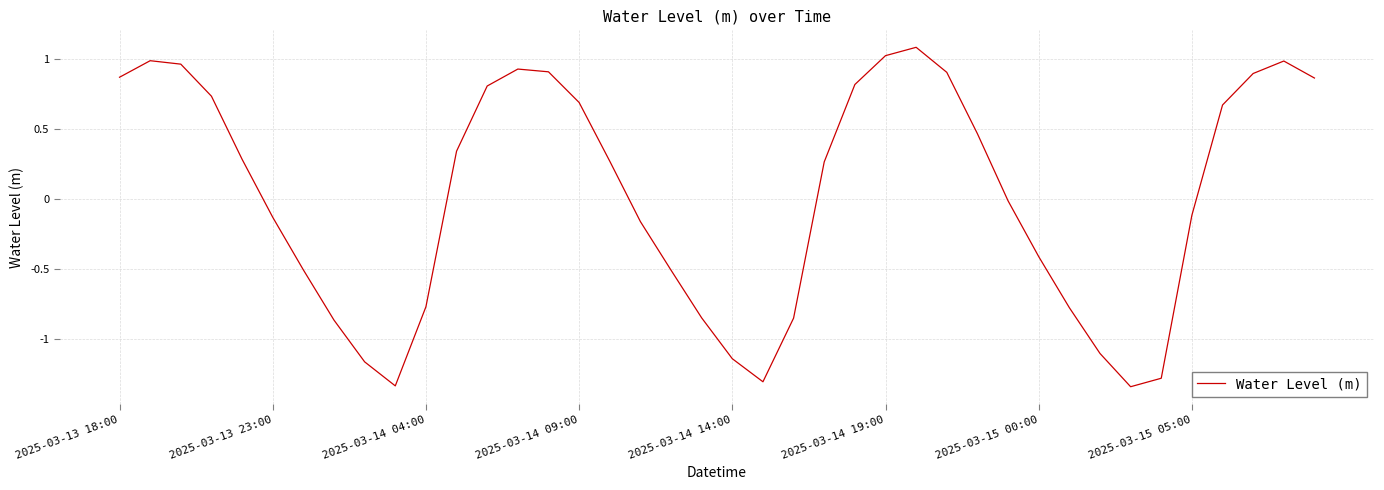

What is the greatest value displayed?

1.1